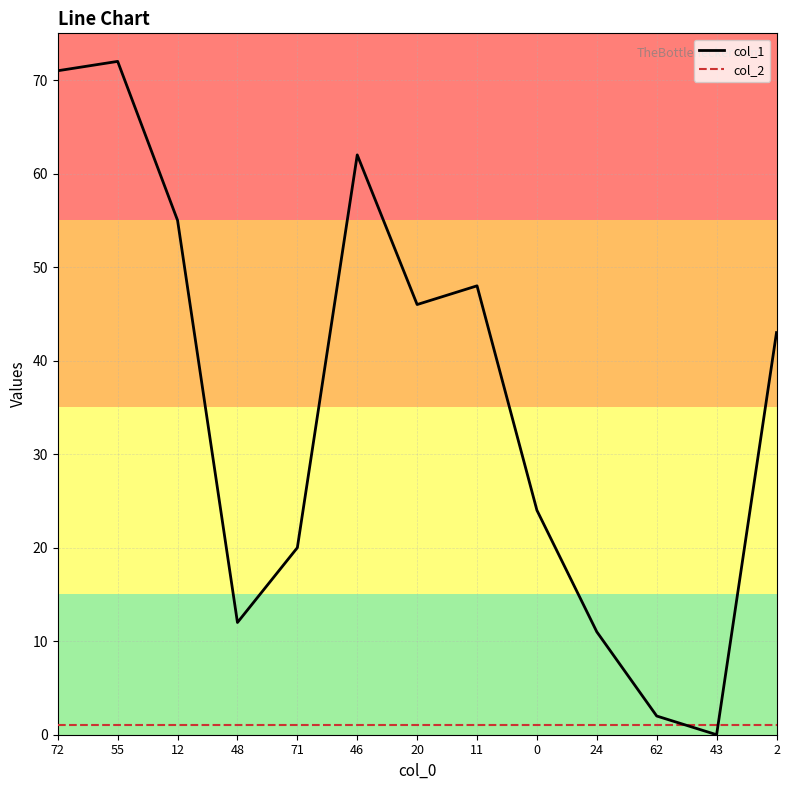

Which series has the widest spread of values?

col_1